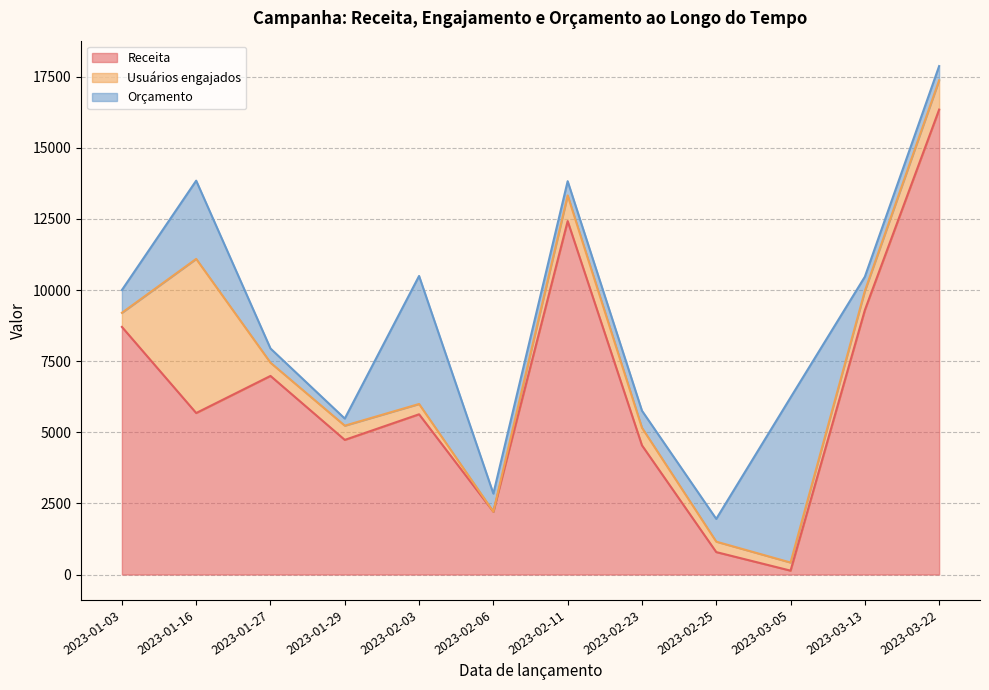

At which category is the sum across all series the highest?

2023-03-22